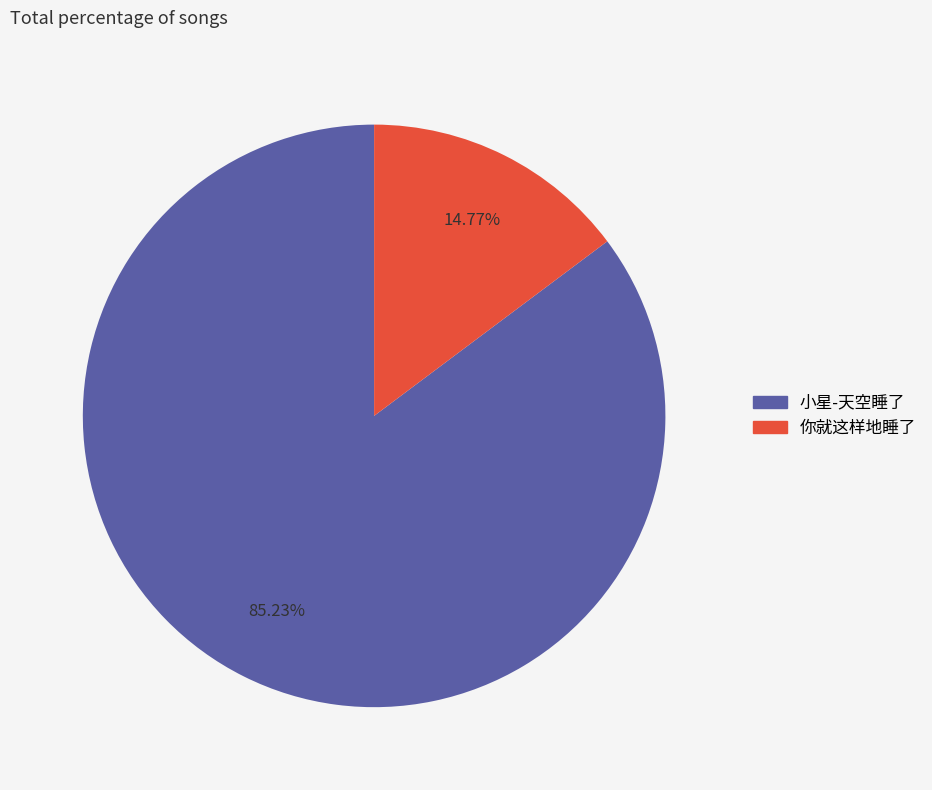

Approximately how many times larger is the value at 小星-天空睡了 compared to 你就这样地睡了?

5.8